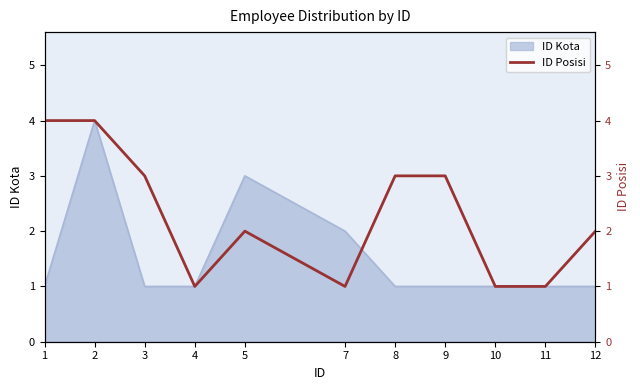

The value of ID Kota at 3 is 1. True or false?

True